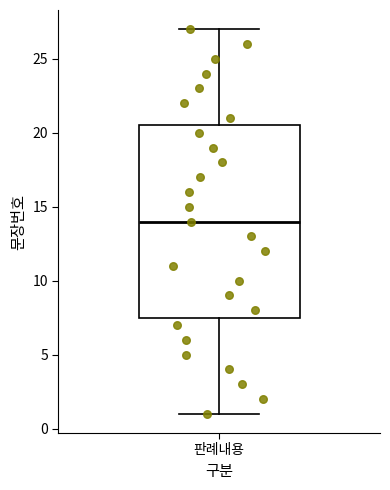

Transcribe this box plot: give where the median line is, the range the box spans, and where the two whiskers end, as read against the y-axis. The values are not printed on the chart, so give them approximately, as read against the axis.

median 14.0, box 7.5 to 20.5, whiskers 1.0 to 27.0